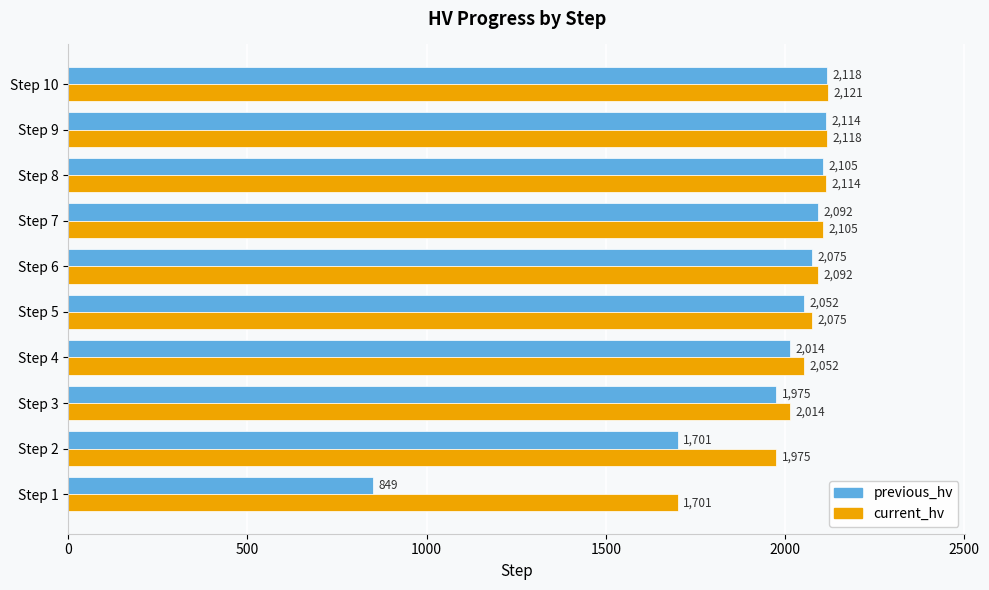

The previous_hv series shows 3529.8 at Step 8. True or false?

False